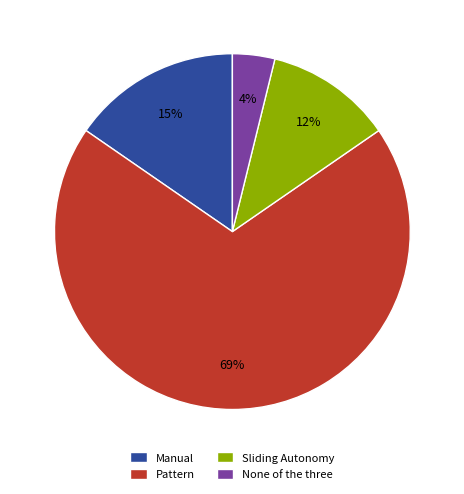

Does any single category account for the majority?

Yes